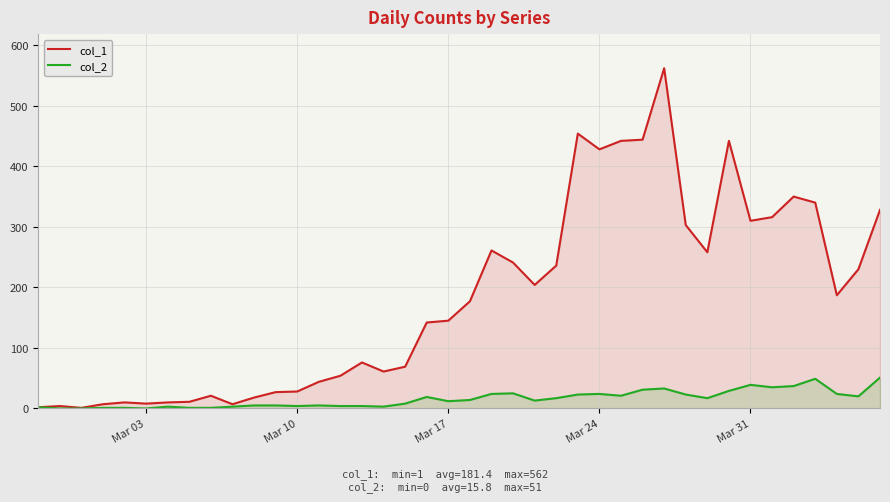

Which series has the largest total across all categories?

col_1